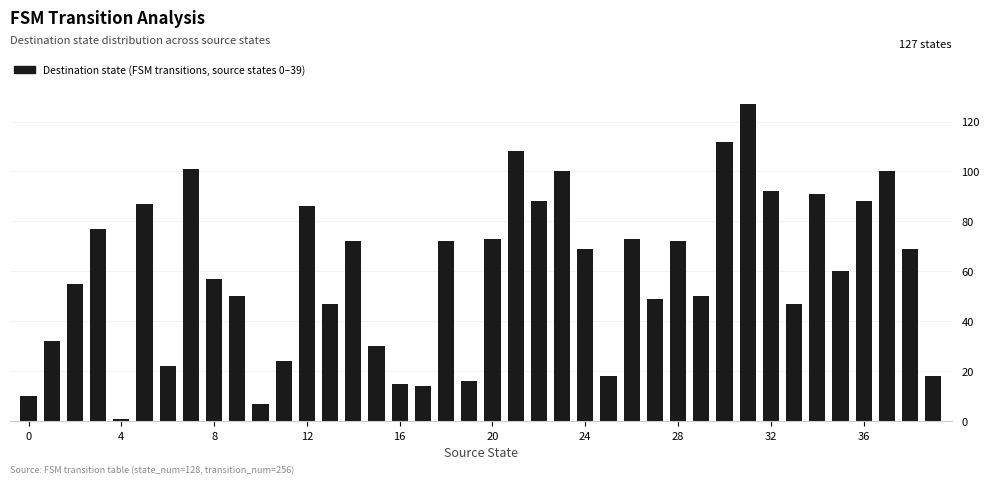

What is the difference between the maximum and second lowest values?

120